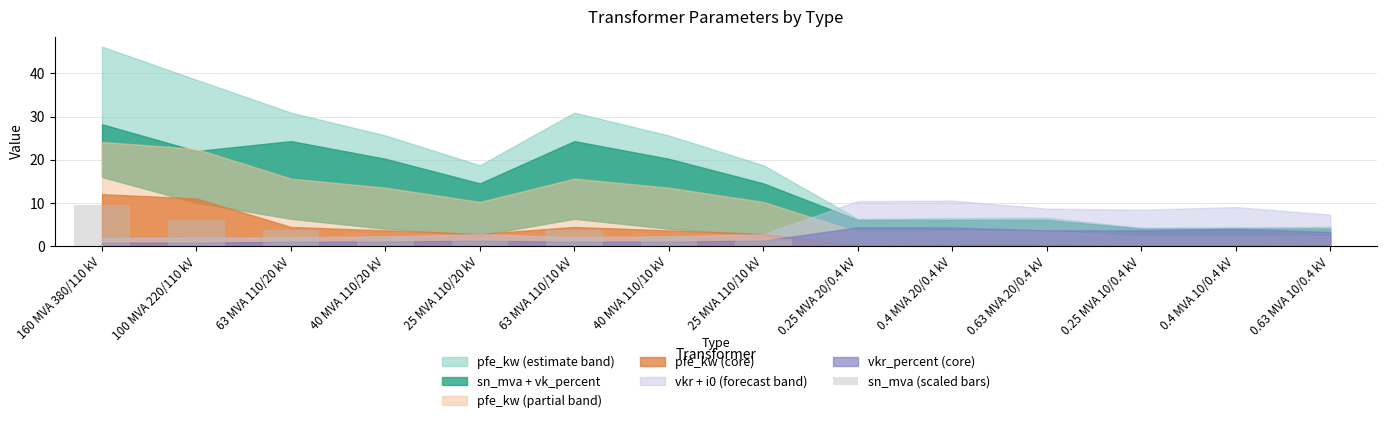

Does the chart contain stacked bars?

No